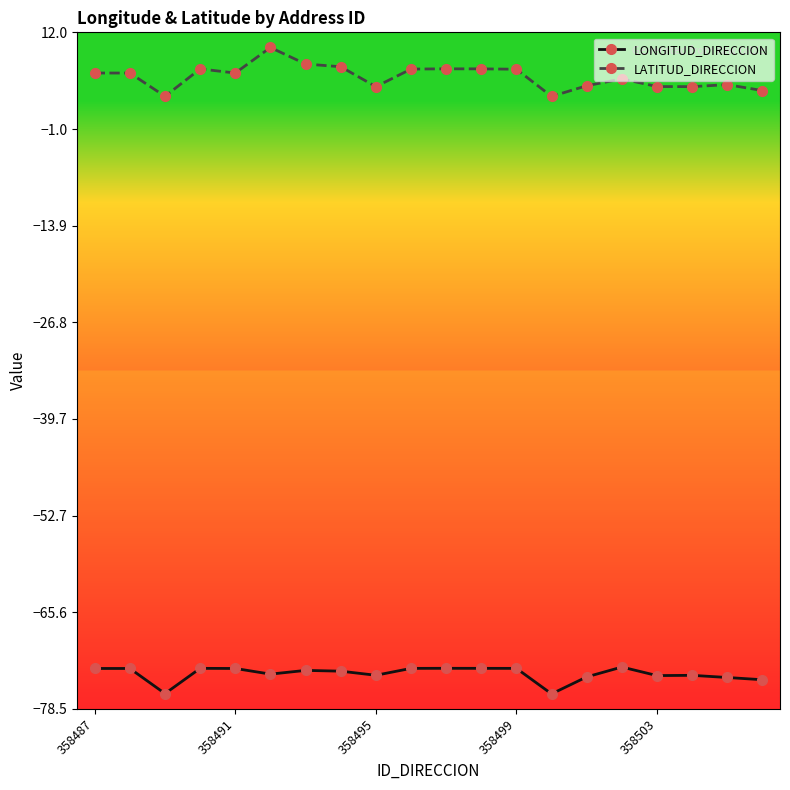

At how many categories does at least one series exceed 2?

20